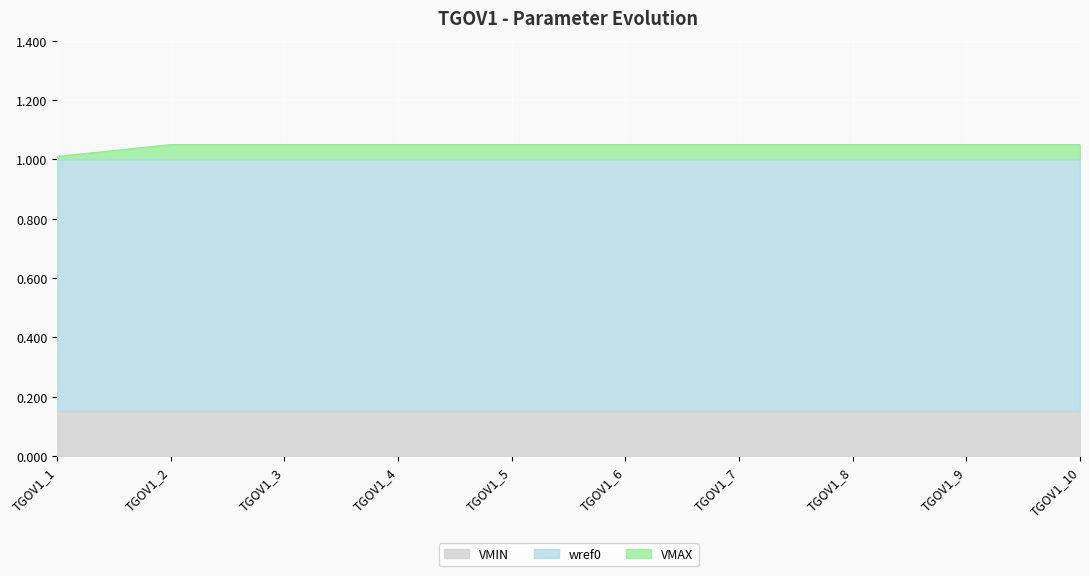

Is the value of VMIN at TGOV1_2 greater than the value of wref0 at TGOV1_3?

No